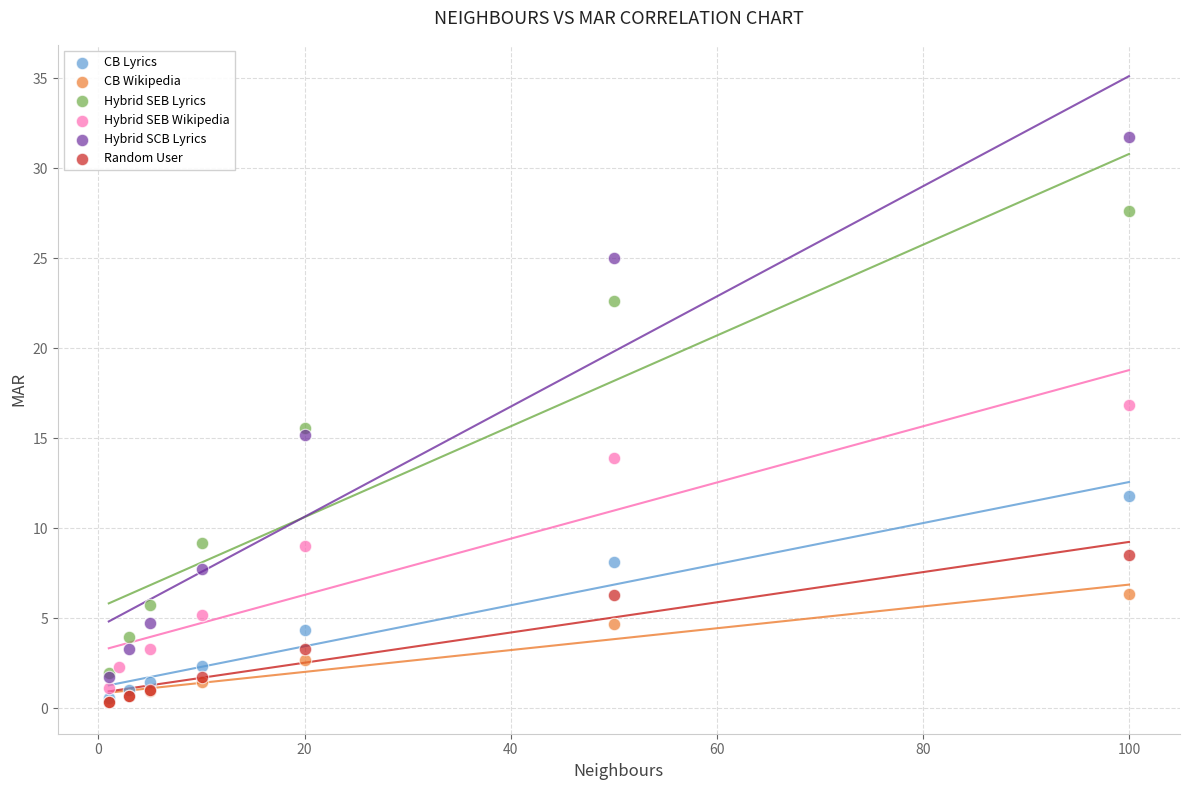

Which series has the largest Y range (max minus min)?

Hybrid SCB Lyrics